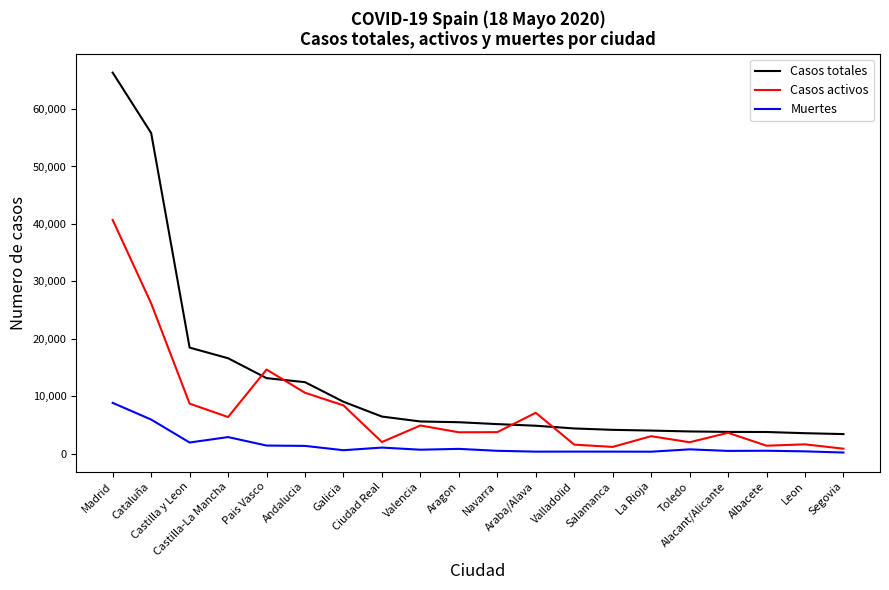

The Casos totales series shows 29445 at Castilla-La Mancha. True or false?

False